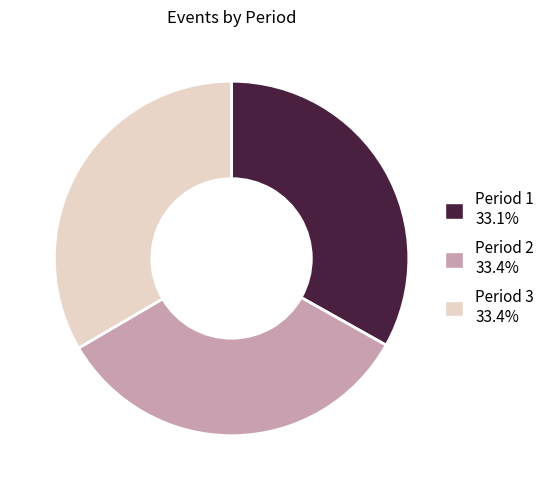

Does any single category account for the majority?

No